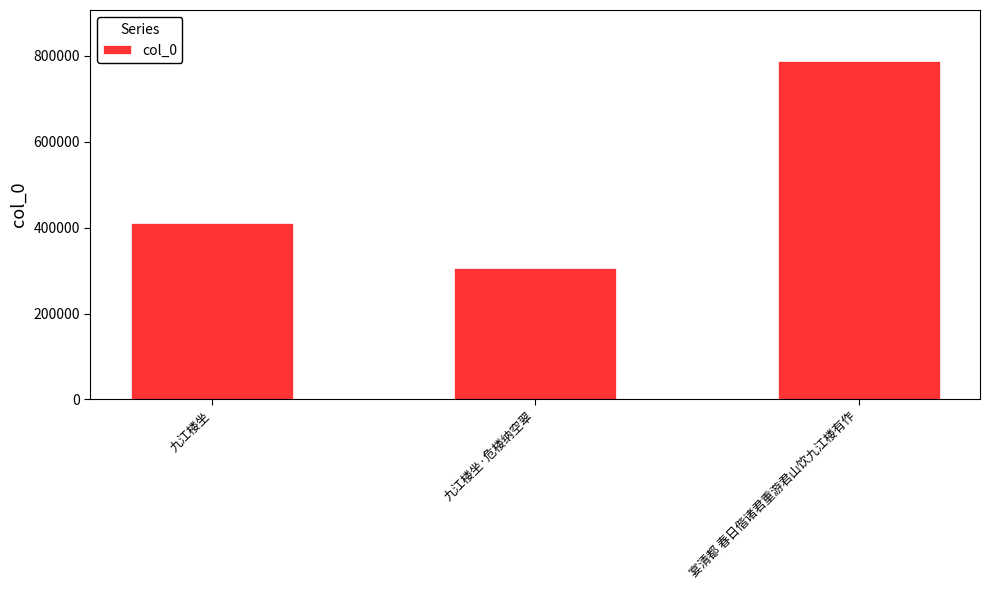

How many bars are there in total?

3